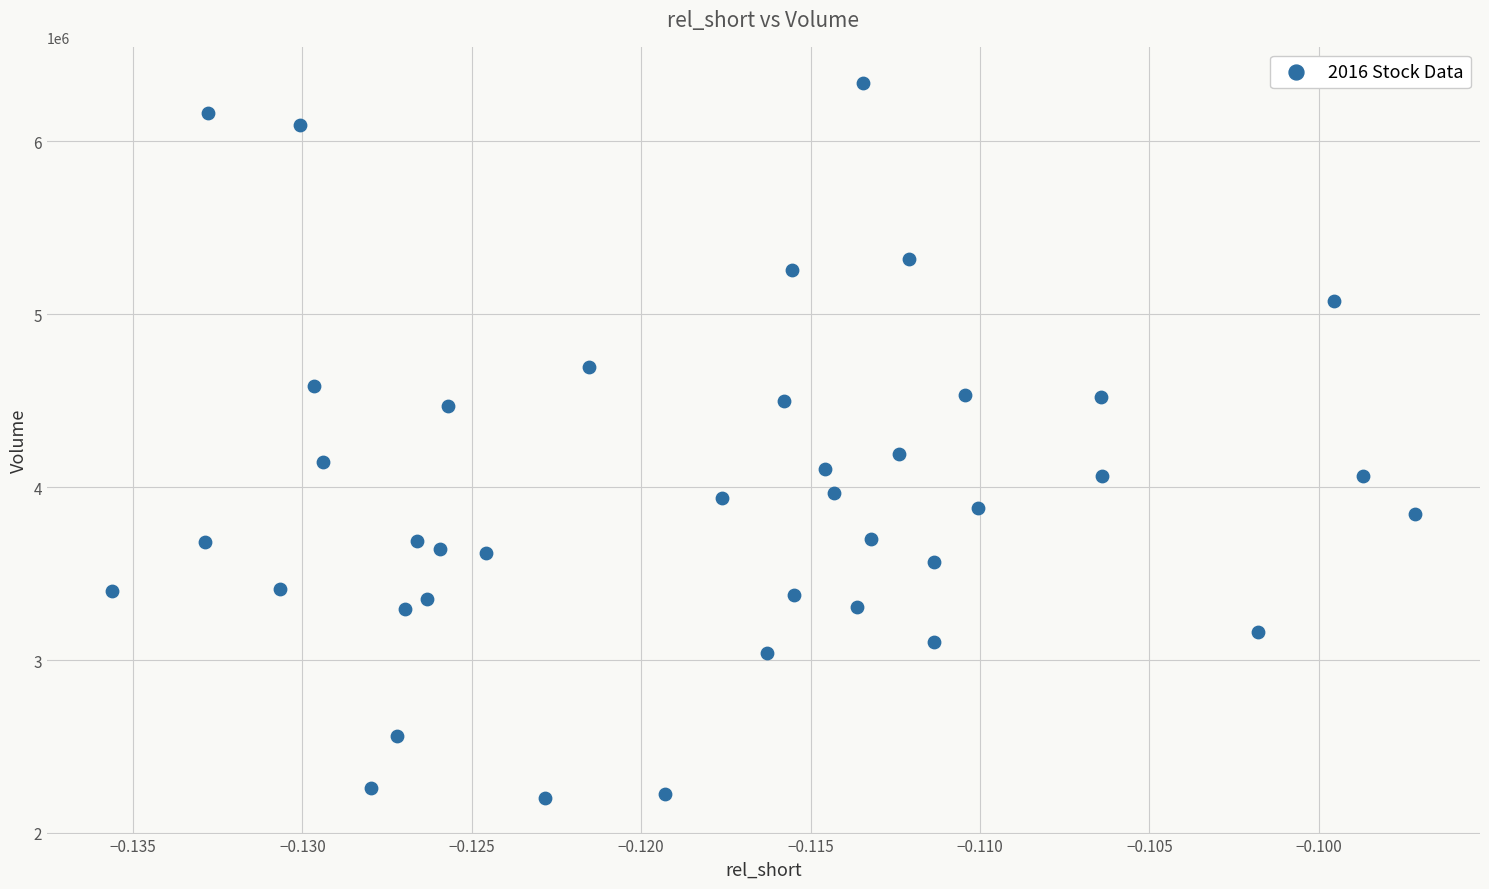

What is the range of Y values (max minus min)?

4135700